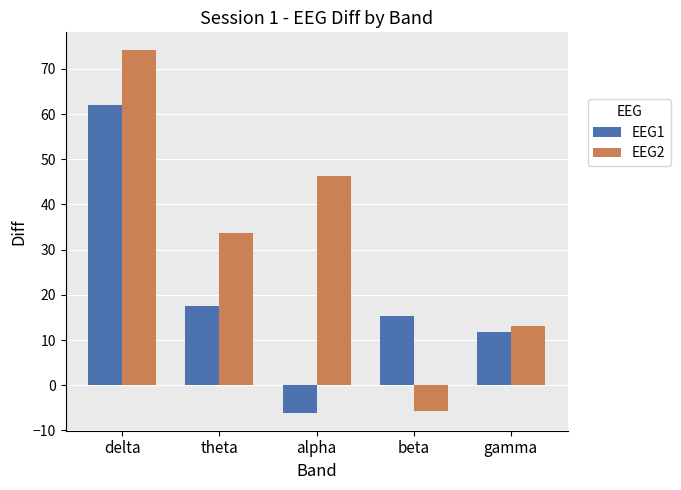

Which series has the largest total across all categories?

EEG2